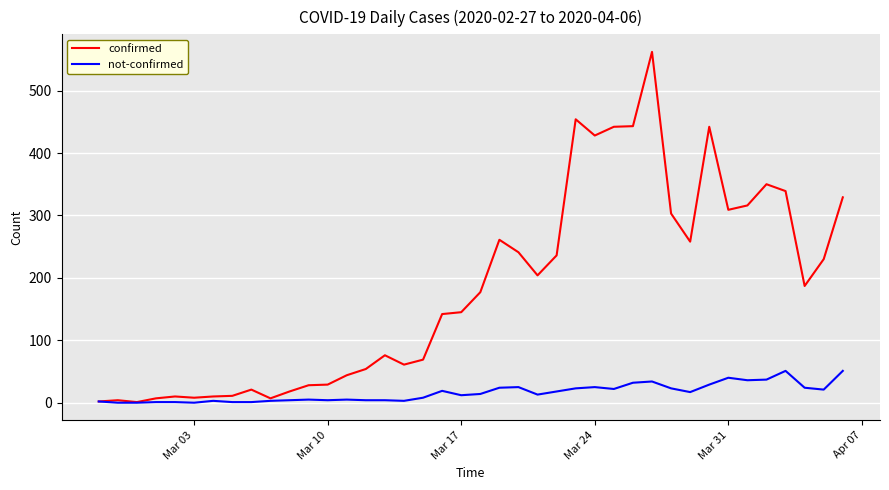

What is the highest value of the confirmed series?

562